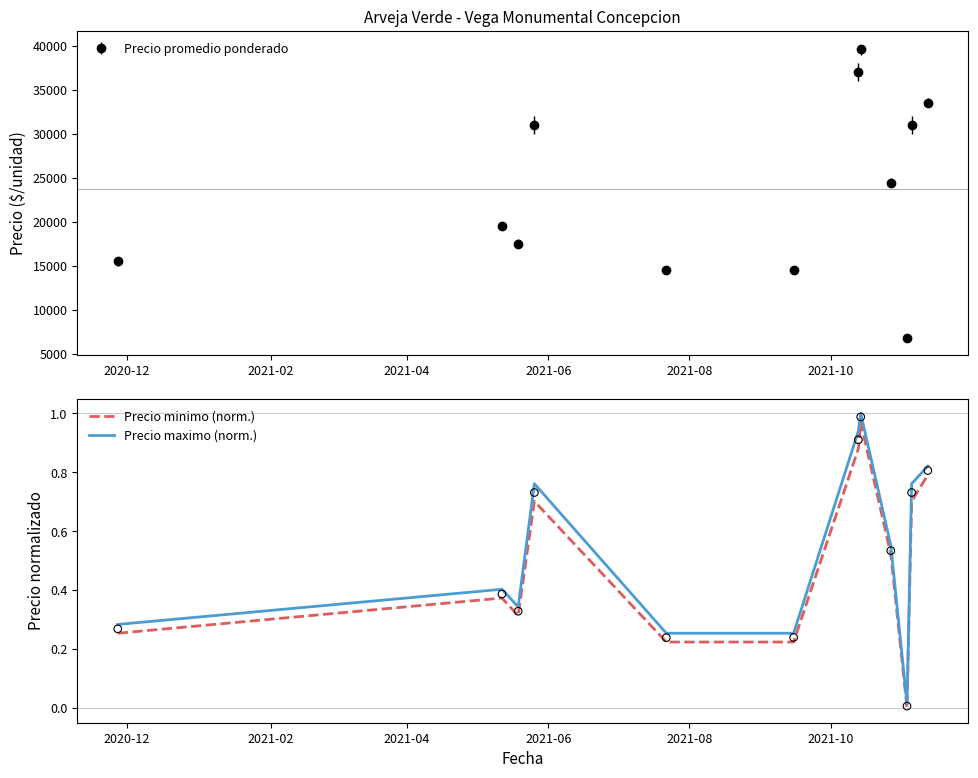

What is the lowest value of the Precio promedio ponderado series?

6714